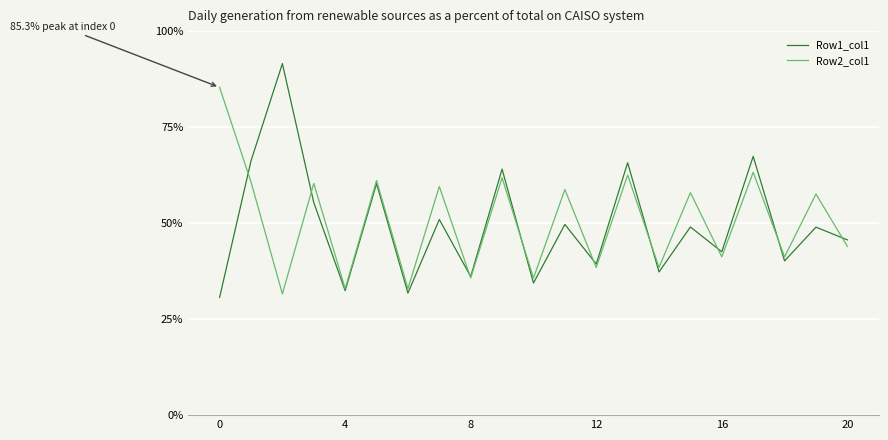

Does the chart have visible grid lines?

Yes